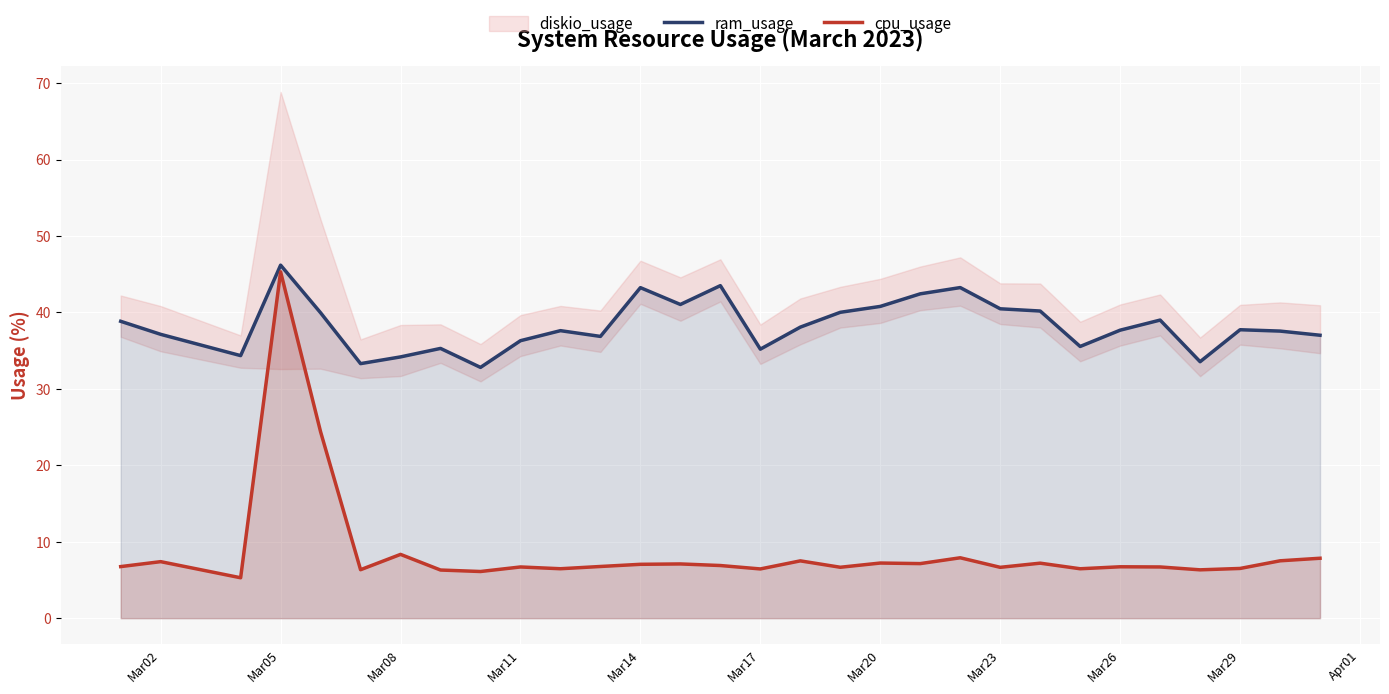

True or false: cpu_usage has a value of 6.5 at Mar29.

True